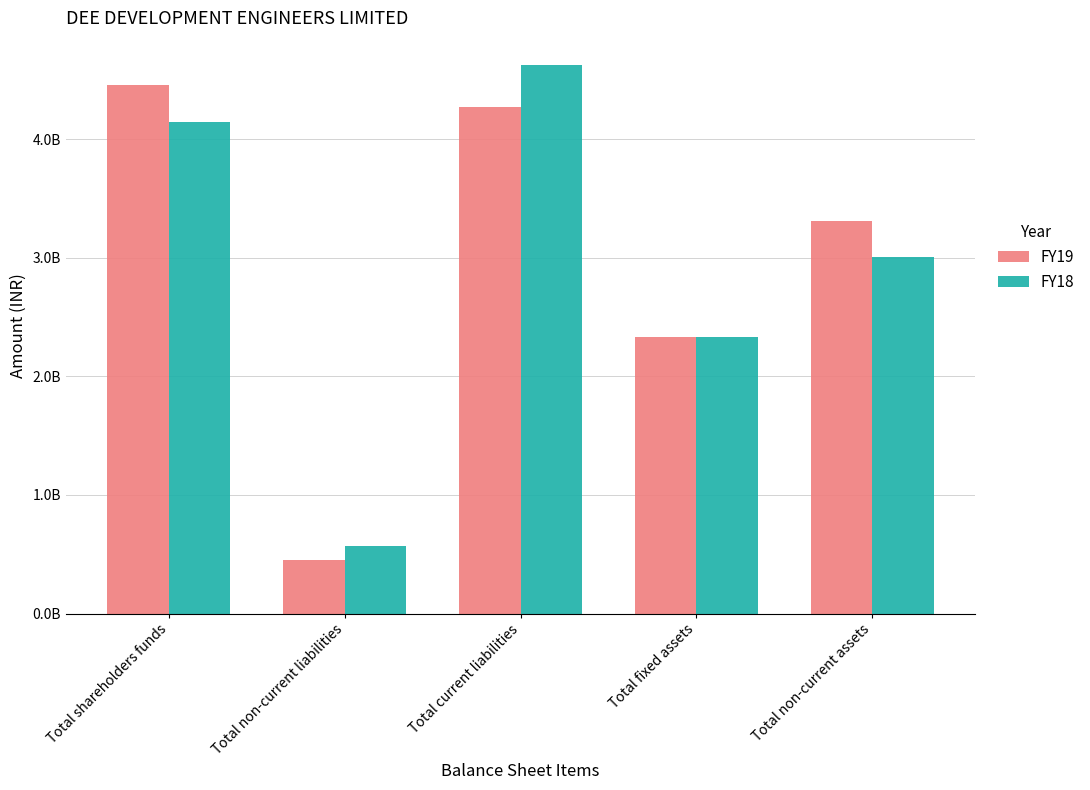

Does the chart contain any negative values?

No